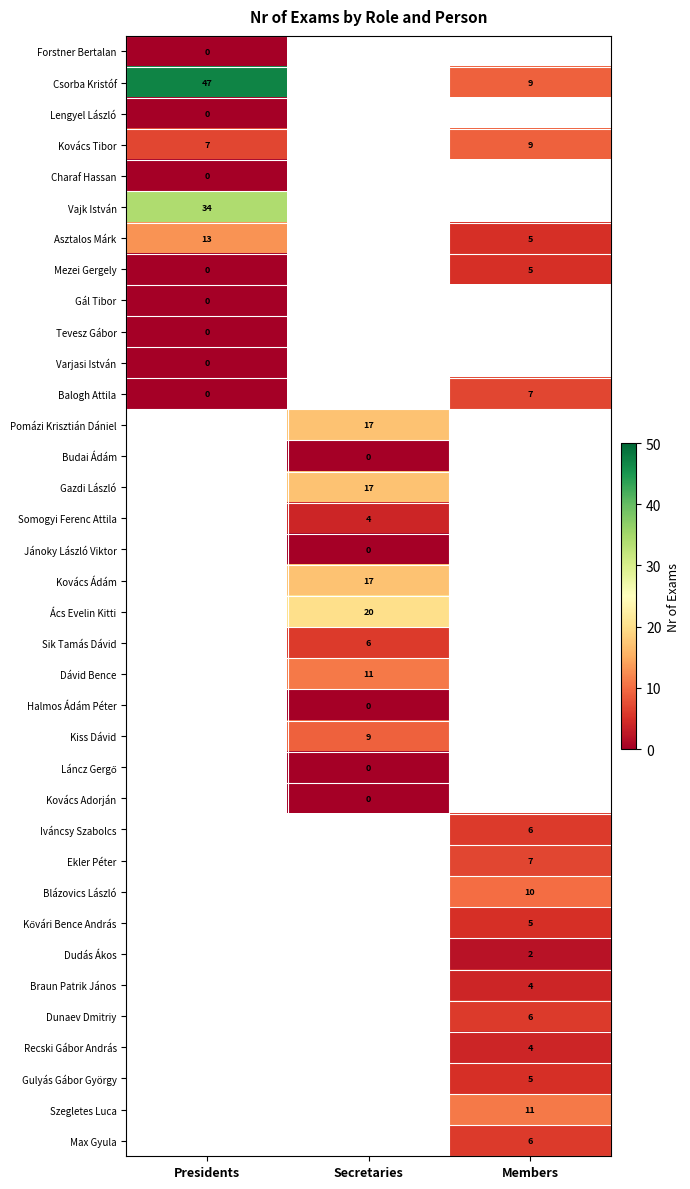

True or false: Dunaev Dmitriy has a value of 6 at Members.

True